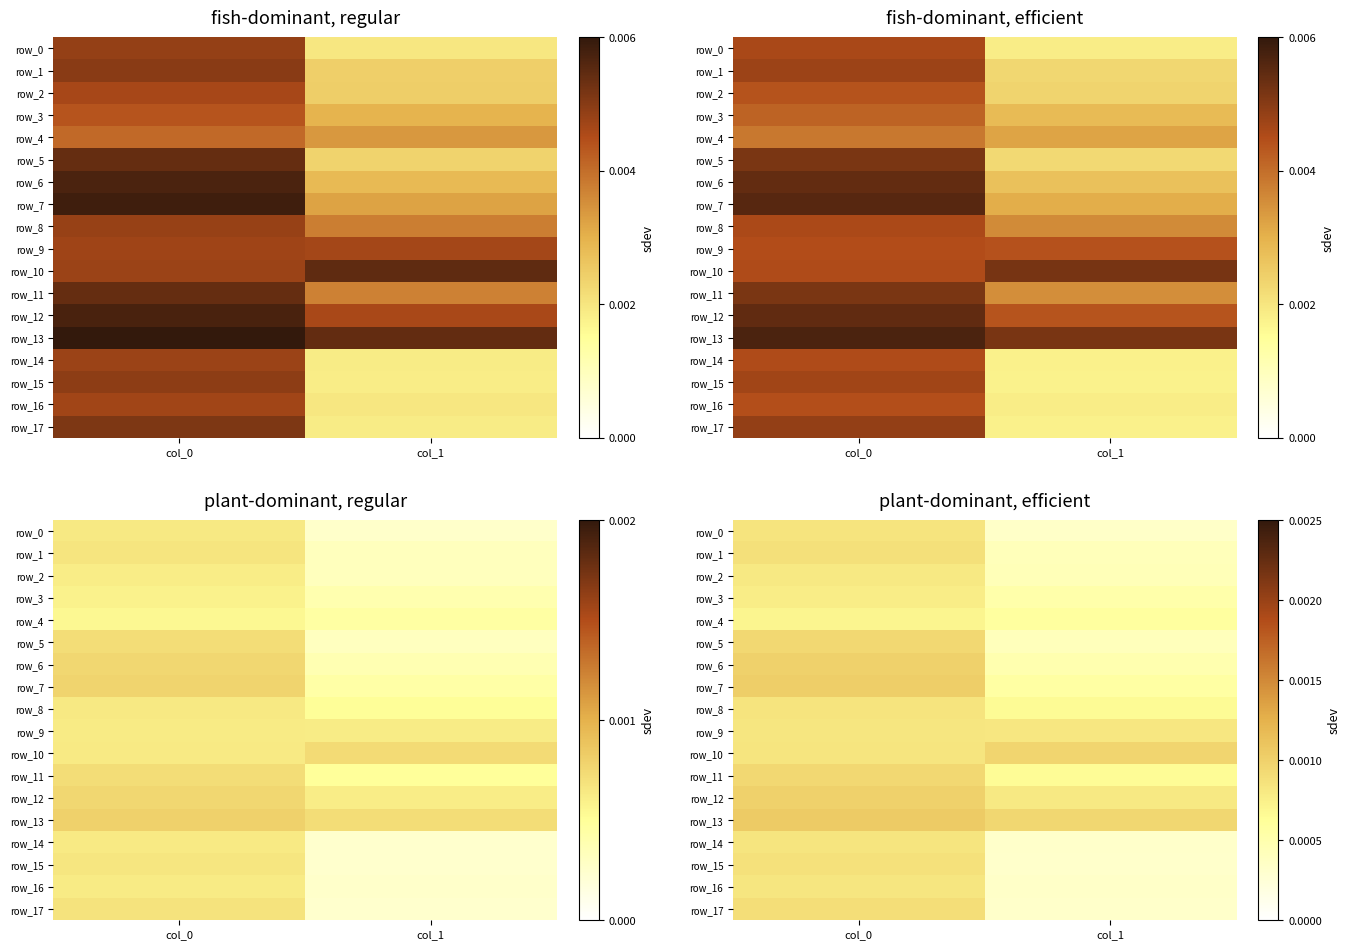

Where is row_9 nearest to the value 0?

col_1